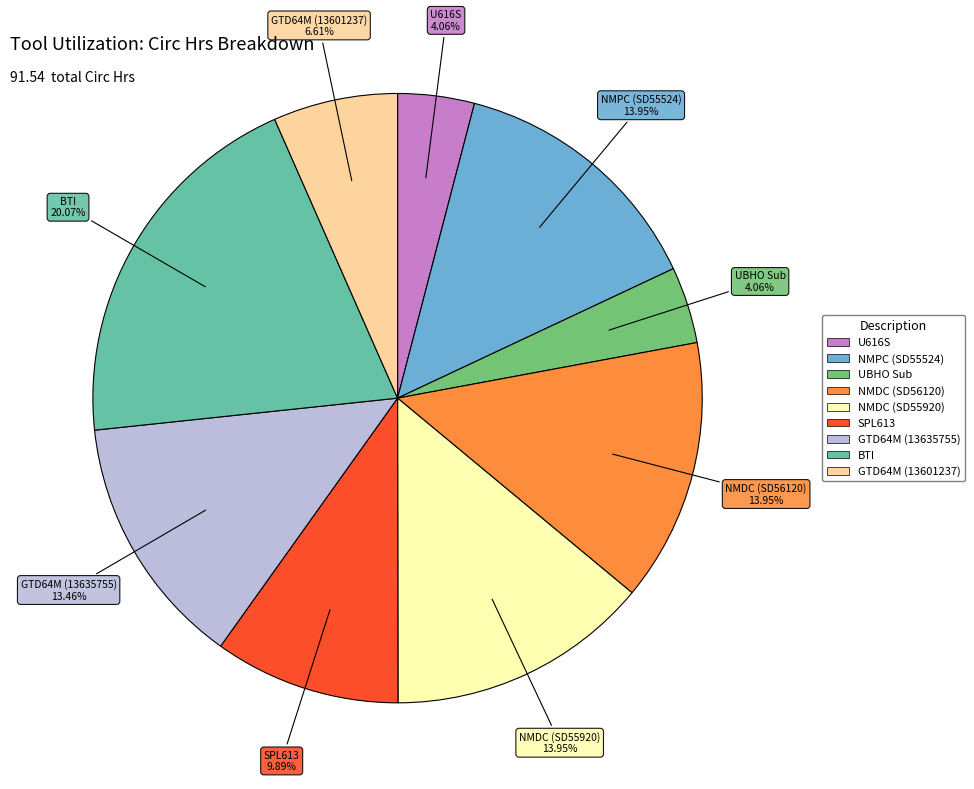

To the nearest percent, what is the difference between the NMDC (SD56120) and BTI slice percentages?

6%